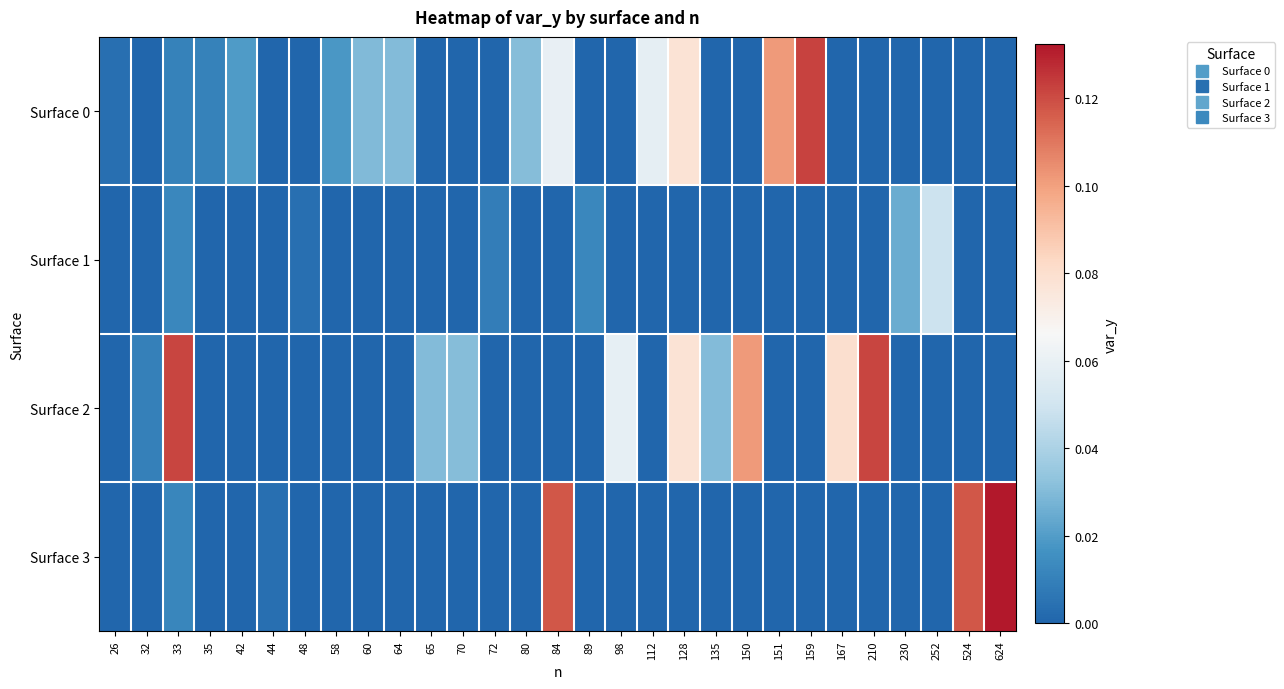

Reading left to right, extract all data points from this chart.

Surface 0: 26=0.0	32=0.0	33=0.0	35=0.0	42=0.0	44=0.0	48=0.0	58=0.0	60=0.0	64=0.0	65=0.0	70=0.0	72=0.0	80=0.0	84=0.1	89=0.0	98=0.0	112=0.1	128=0.1	135=0.0	150=0.0	151=0.1	159=0.1	167=0.0	210=0.0	230=0.0	252=0.0	524=0.0	624=0.0
Surface 1: 26=0.0	32=0.0	33=0.0	35=0.0	42=0.0	44=0.0	48=0.0	58=0.0	60=0.0	64=0.0	65=0.0	70=0.0	72=0.0	80=0.0	84=0.0	89=0.0	98=0.0	112=0.0	128=0.0	135=0.0	150=0.0	151=0.0	159=0.0	167=0.0	210=0.0	230=0.0	252=0.0	524=0.0	624=0.0
Surface 2: 26=0.0	32=0.0	33=0.1	35=0.0	42=0.0	44=0.0	48=0.0	58=0.0	60=0.0	64=0.0	65=0.0	70=0.0	72=0.0	80=0.0	84=0.0	89=0.0	98=0.1	112=0.0	128=0.1	135=0.0	150=0.1	151=0.0	159=0.0	167=0.1	210=0.1	230=0.0	252=0.0	524=0.0	624=0.0
Surface 3: 26=0.0	32=0.0	33=0.0	35=0.0	42=0.0	44=0.0	48=0.0	58=0.0	60=0.0	64=0.0	65=0.0	70=0.0	72=0.0	80=0.0	84=0.1	89=0.0	98=0.0	112=0.0	128=0.0	135=0.0	150=0.0	151=0.0	159=0.0	167=0.0	210=0.0	230=0.0	252=0.0	524=0.1	624=0.1